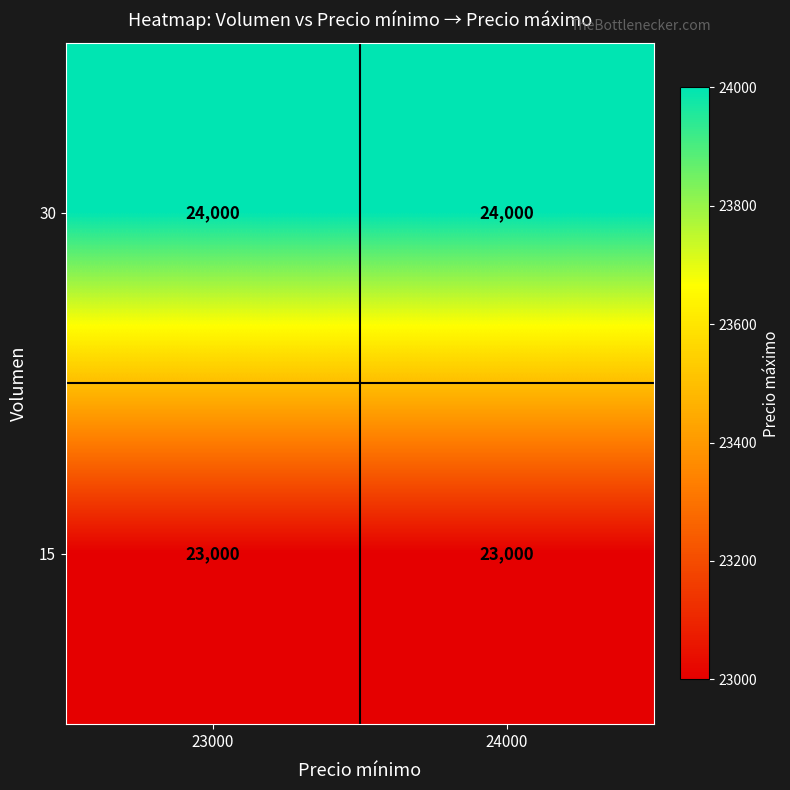

Reading right to left, transcribe all the data shown in this chart.

30: 24000=24000	23000=24000
15: 24000=23000	23000=23000